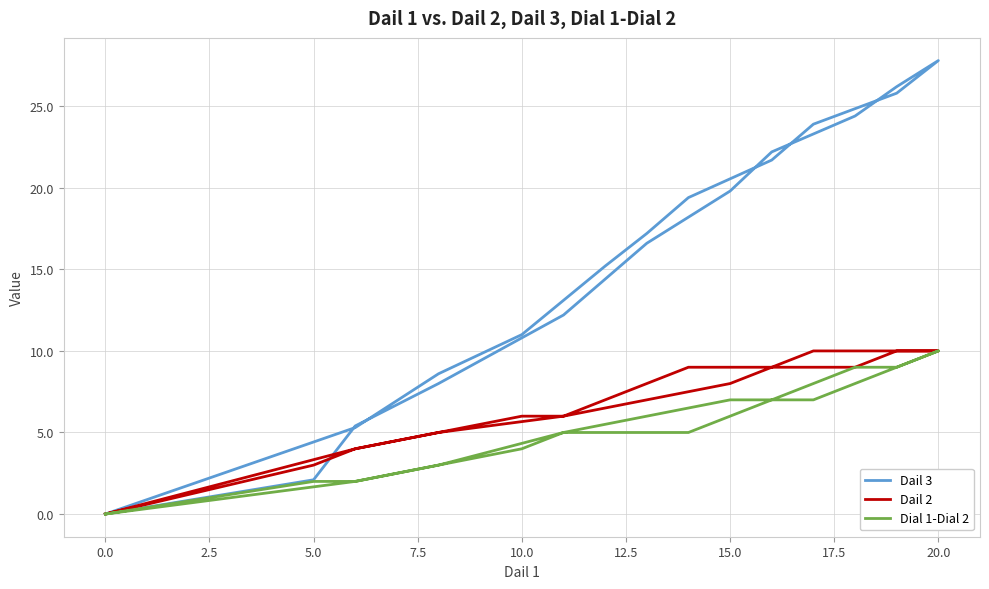

Rank the series by their average value, from highest to lowest.

Dail 3, Dail 2, Dial 1-Dial 2